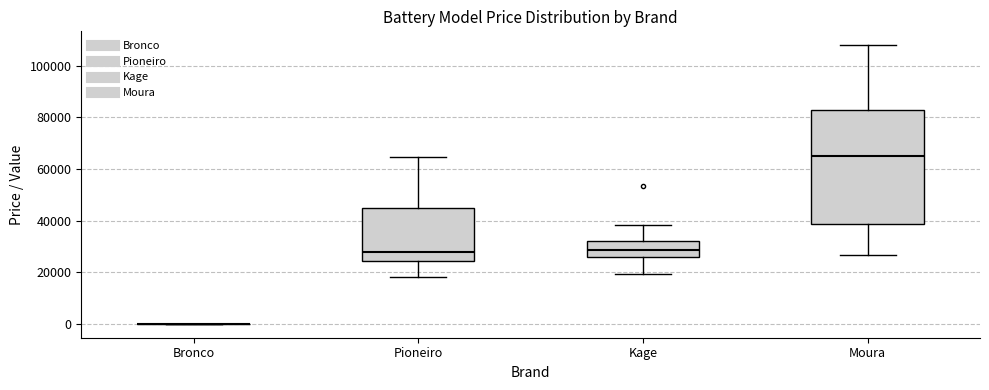

Reading left to right, transcribe this box plot: for each box, give where its median line is, the range the box spans, and where its two whiskers end, as read against the y-axis. The values are not printed on the chart, so give them approximately, as read against the axis.

Bronco: box collapsed to a line at 0, whiskers 0 to 0
Pioneiro: median 28000, box 24000 to 44000, whiskers 18000 to 64000
Kage: median 28000, box 26000 to 32000, whiskers 20000 to 38000
Moura: median 64000, box 38000 to 82000, whiskers 26000 to 108000